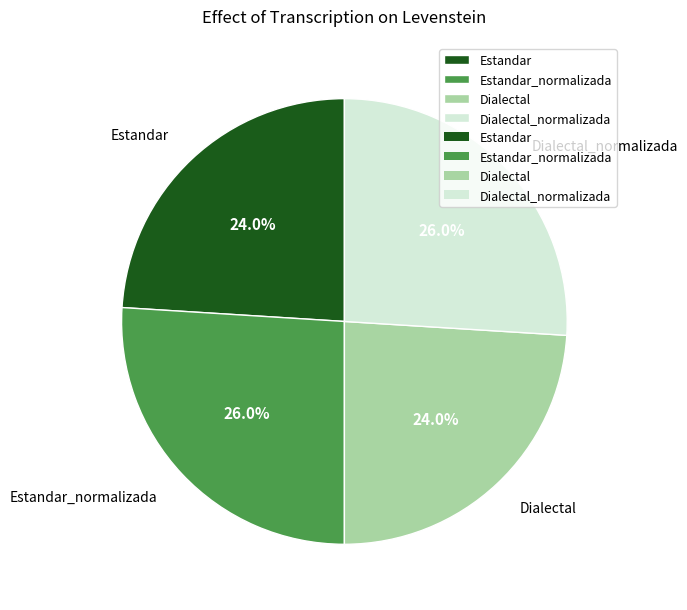

What percentage do Estandar and Dialectal together represent?

48.0%